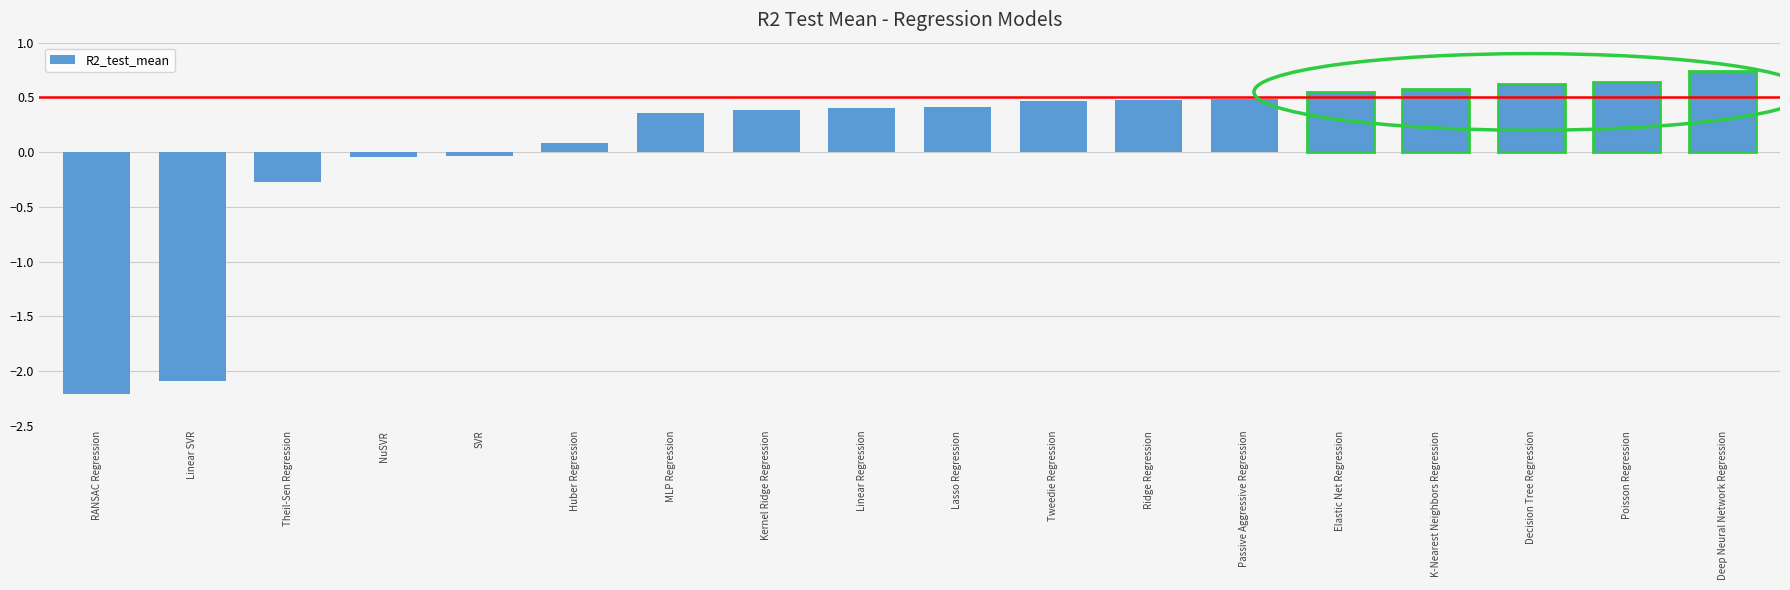

What is the label of the 4th bar from the right?

K-Nearest Neighbors Regression